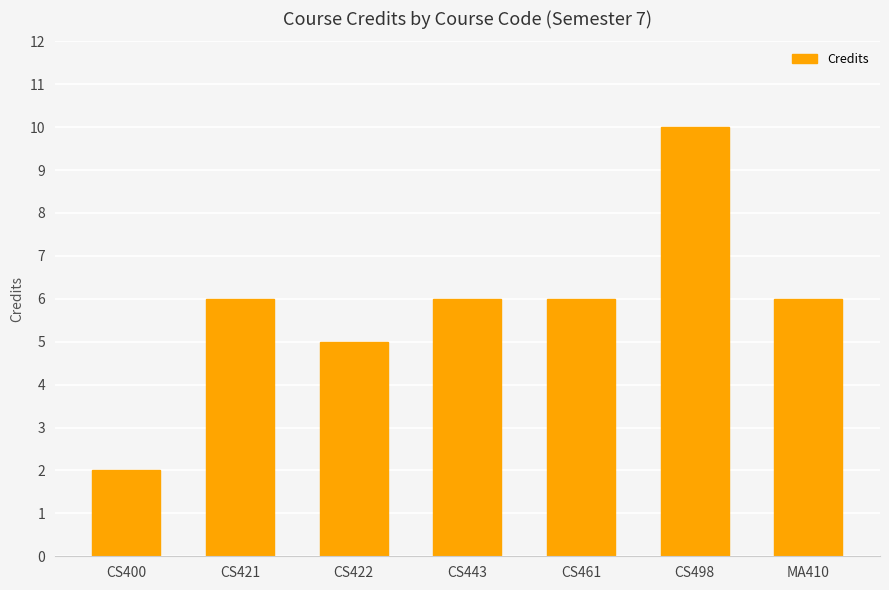

Which category has the lowest value across all series?

CS400